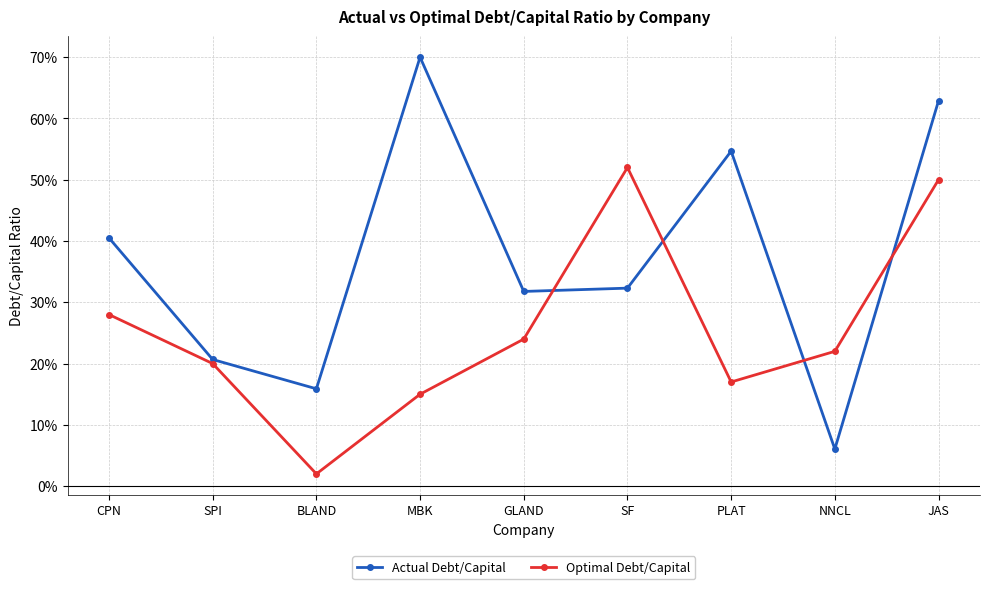

What are all the series names shown in the legend?

Actual Debt/Capital, Optimal Debt/Capital